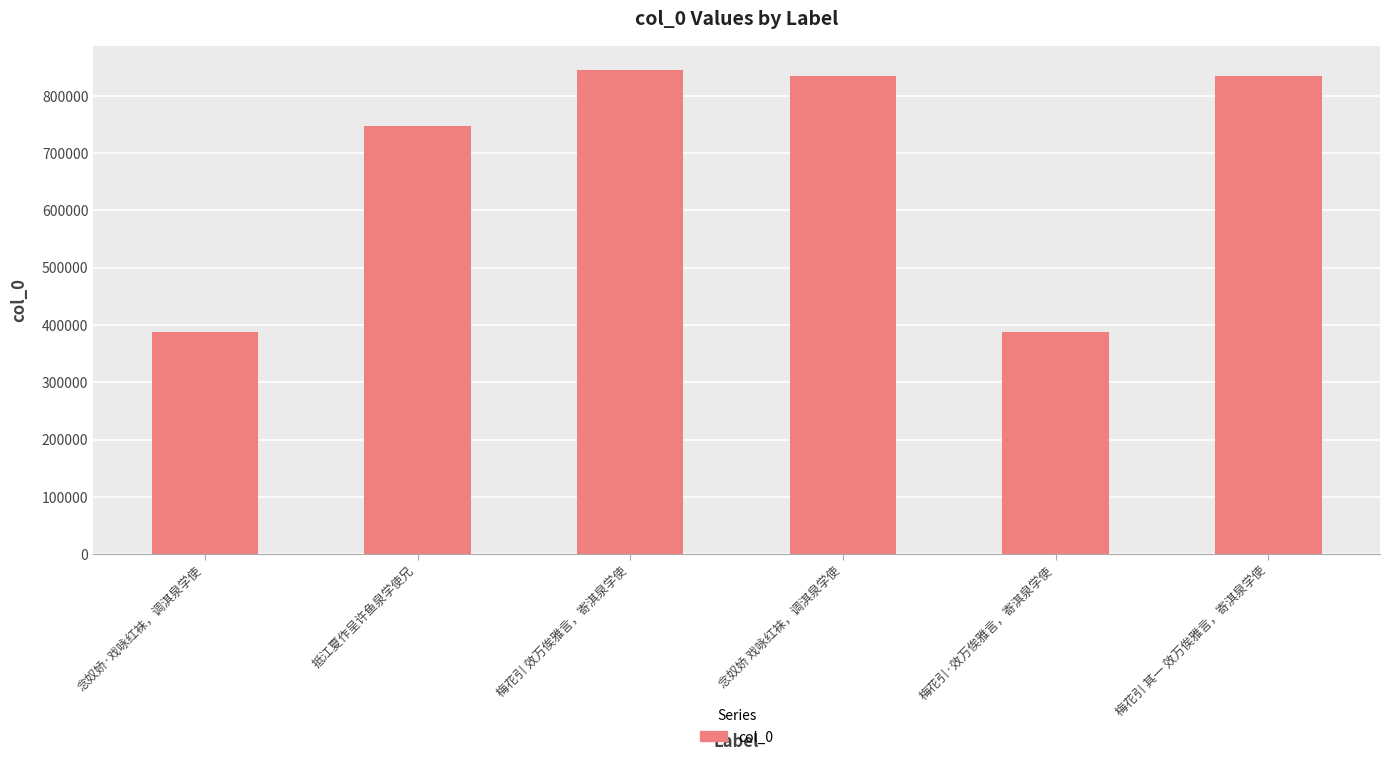

The chart shows a value of 211743 at 念奴娇 戏咏红袜，调淇泉学使. True or false?

False